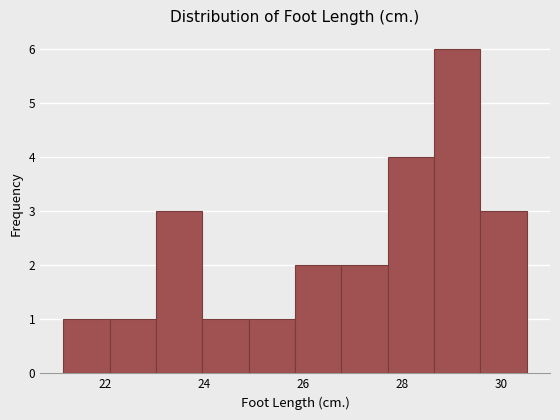

Reading left to right, transcribe this chart: for each bar, give the range it covers on the x-axis and its height. Neither the bar edges nor the heights are printed on the chart, so give them approximately, as read against the axes.

21.2 to 22.0: 1
22.0 to 23.0: 1
23.0 to 24.0: 3
24.0 to 25.0: 1
25.0 to 25.8: 1
25.8 to 26.8: 2
26.8 to 27.8: 2
27.8 to 28.6: 4
28.6 to 29.6: 6
29.6 to 30.6: 3